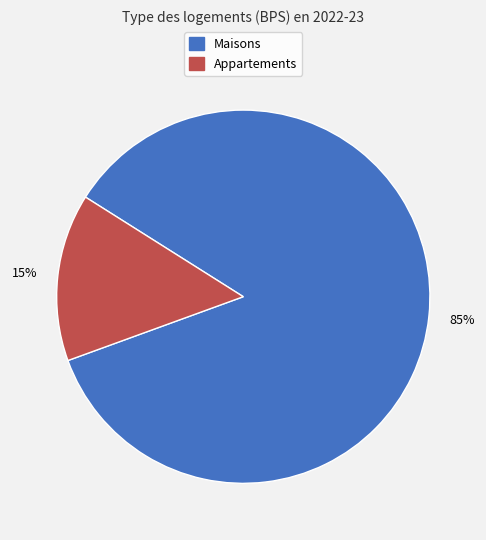

Is there a majority slice in this chart?

Yes